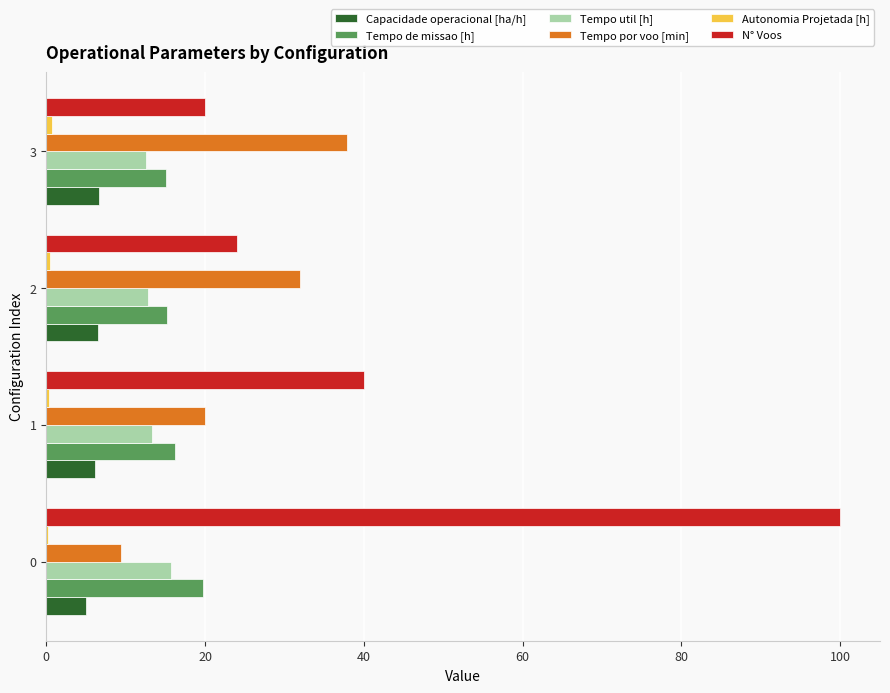

Is the value of Capacidade operacional [ha/h] at 0 greater than the value of Tempo de missao [h] at 3?

No